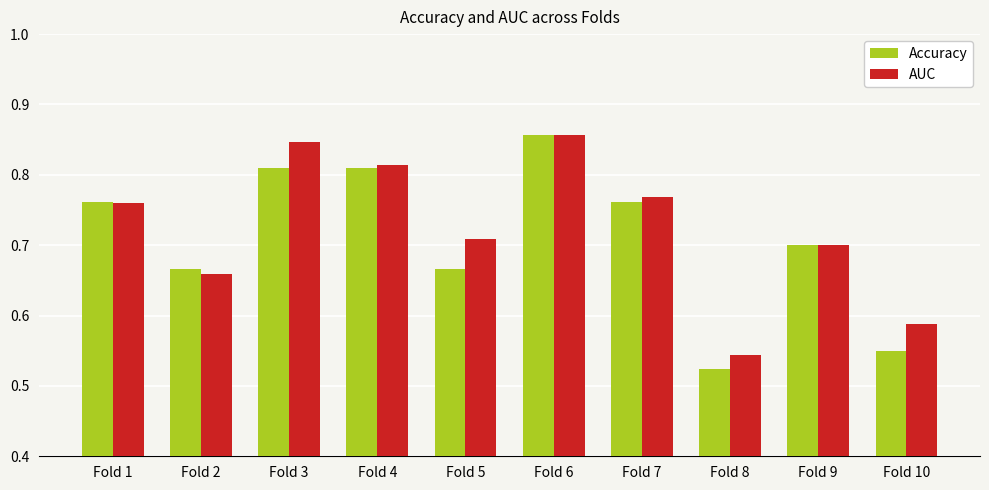

Where is AUC nearest to the value 0?

Fold 8